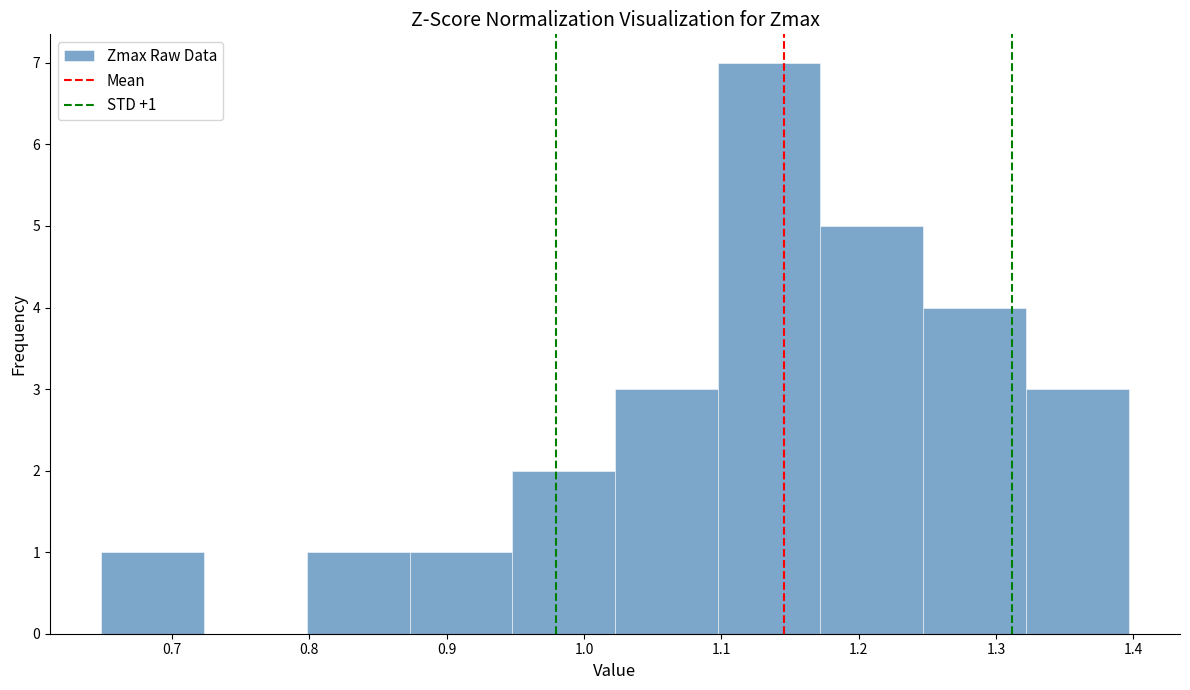

Which range on the x-axis has the tallest bar?

1.10 to 1.17